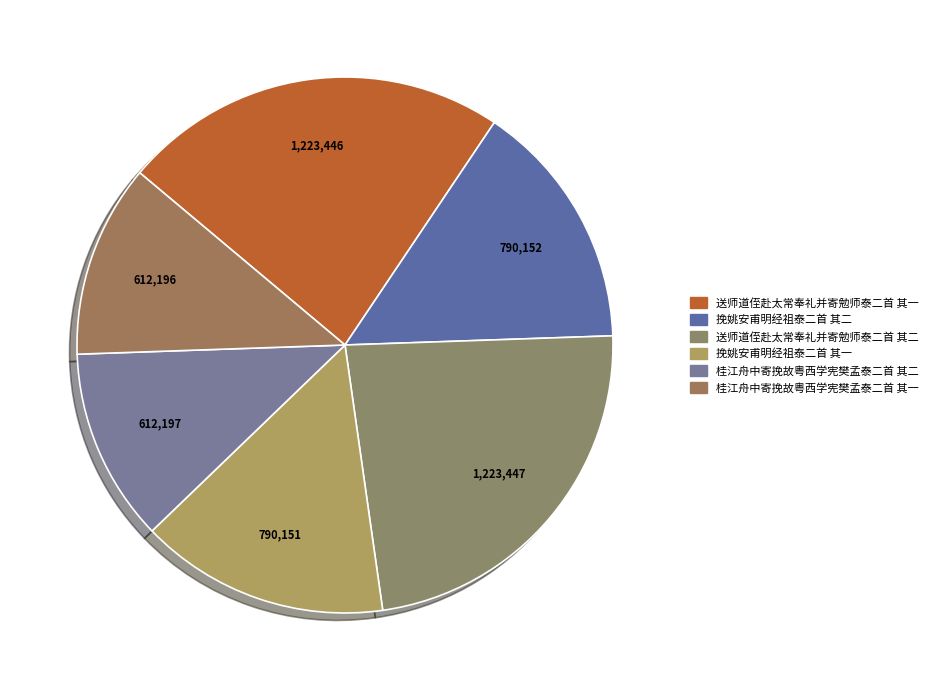

Between 挽姚安甫明经祖泰二首 其一 and 桂江舟中寄挽故粤西学宪樊孟泰二首 其二, which is larger?

挽姚安甫明经祖泰二首 其一